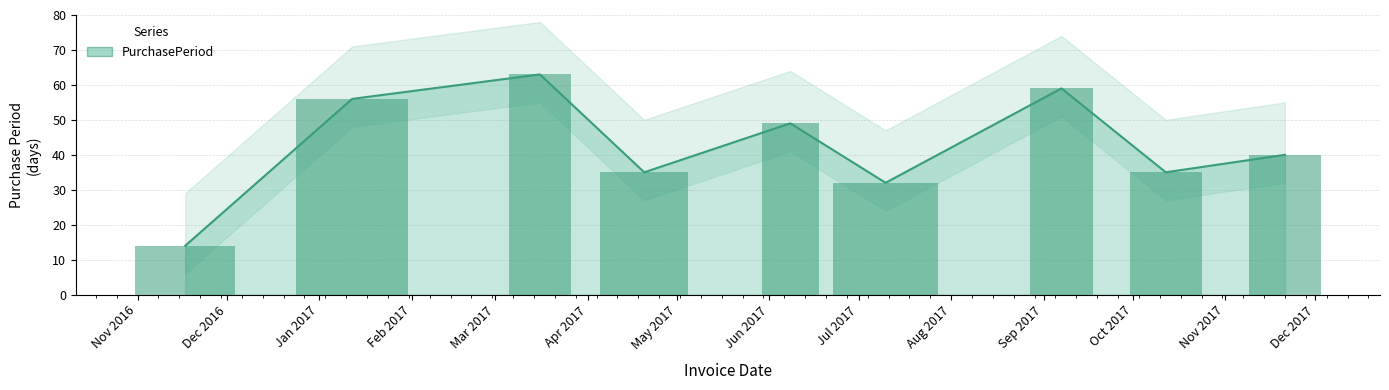

At which category does the chart reach its minimum across all series?

Dec 2016